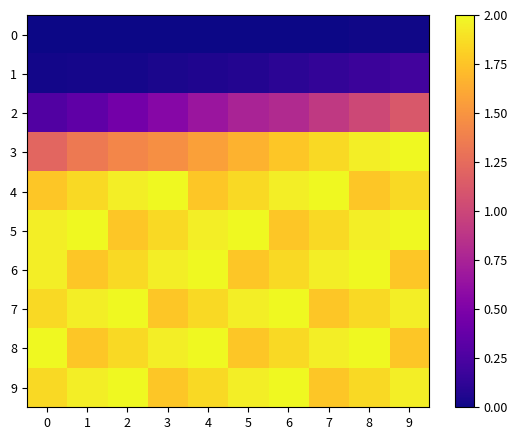

Which series has the largest range (max minus min)?

2